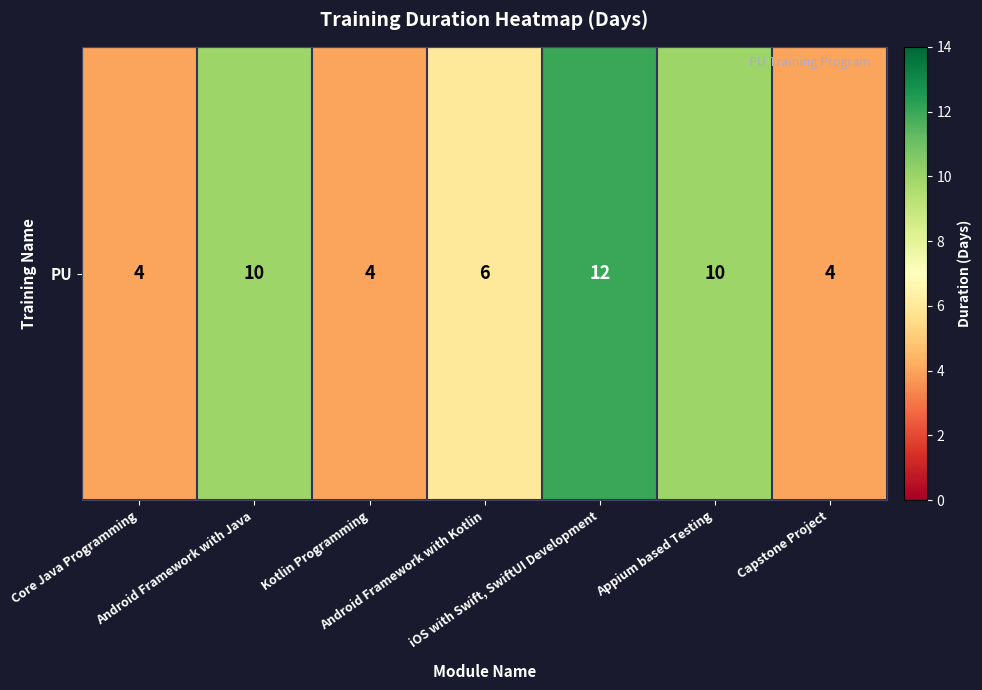

Reading right to left, transcribe all the data shown in this chart.

4	10	12	6	4	10	4